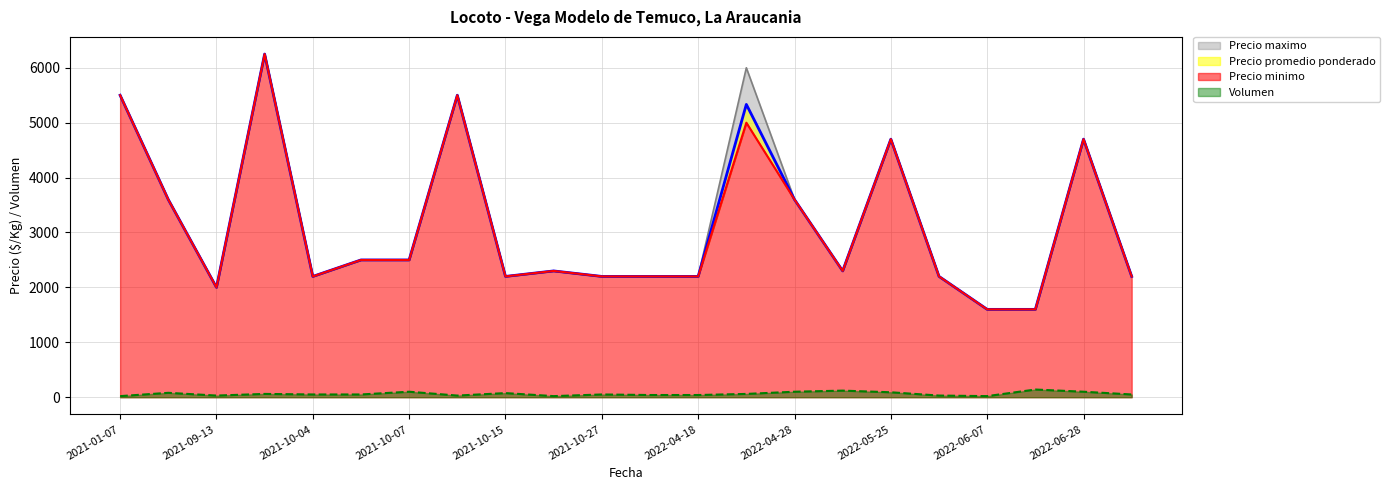

How many lines are shown in the chart?

4